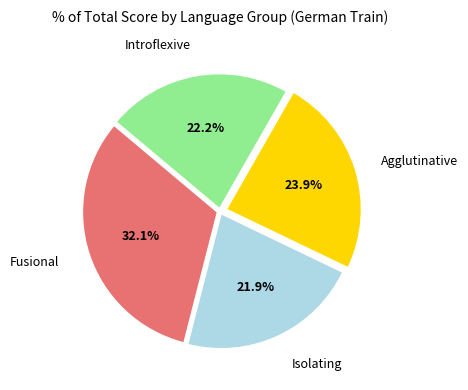

Is there any slice that represents more than half of the pie?

No